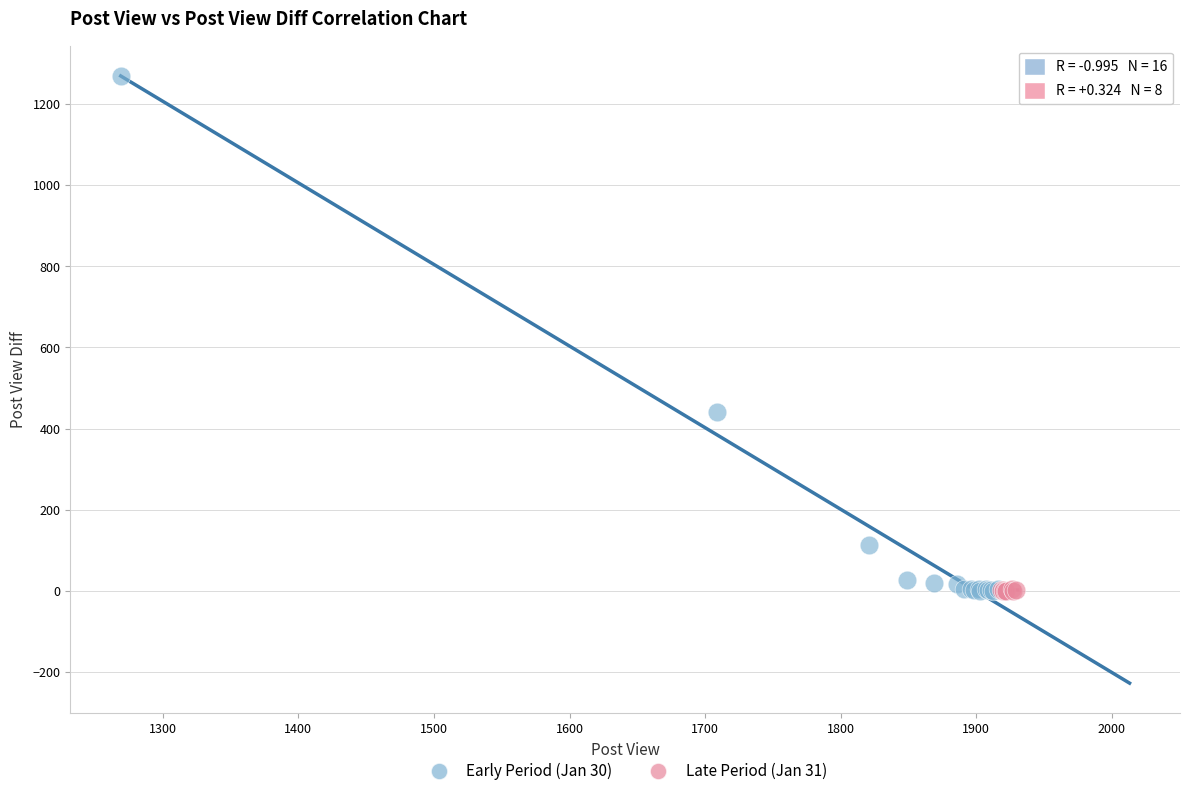

Which series reaches the maximum Y coordinate?

Early Period (Jan 30)